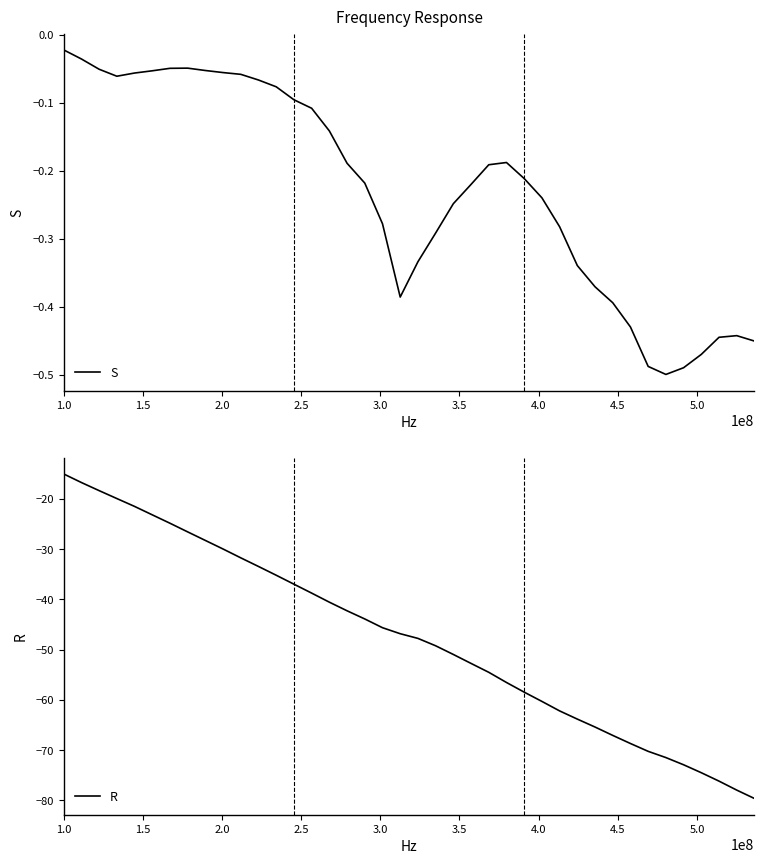

What is the lowest value of the R series?

-79.6